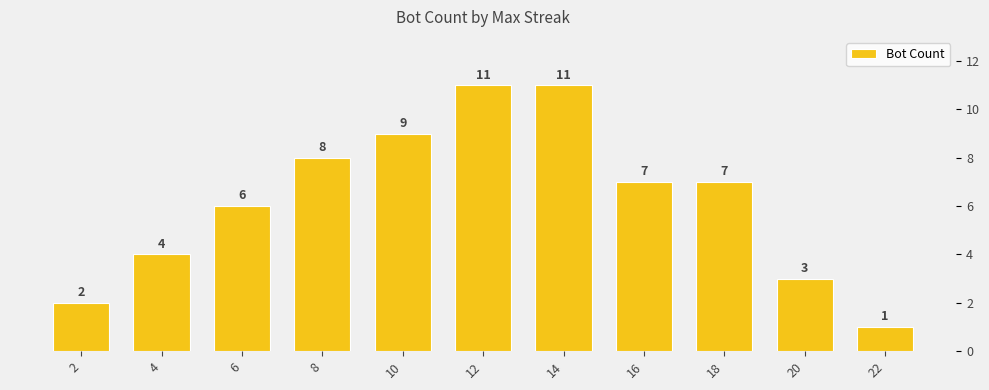

Is it true that the value at 6 is 8?

False